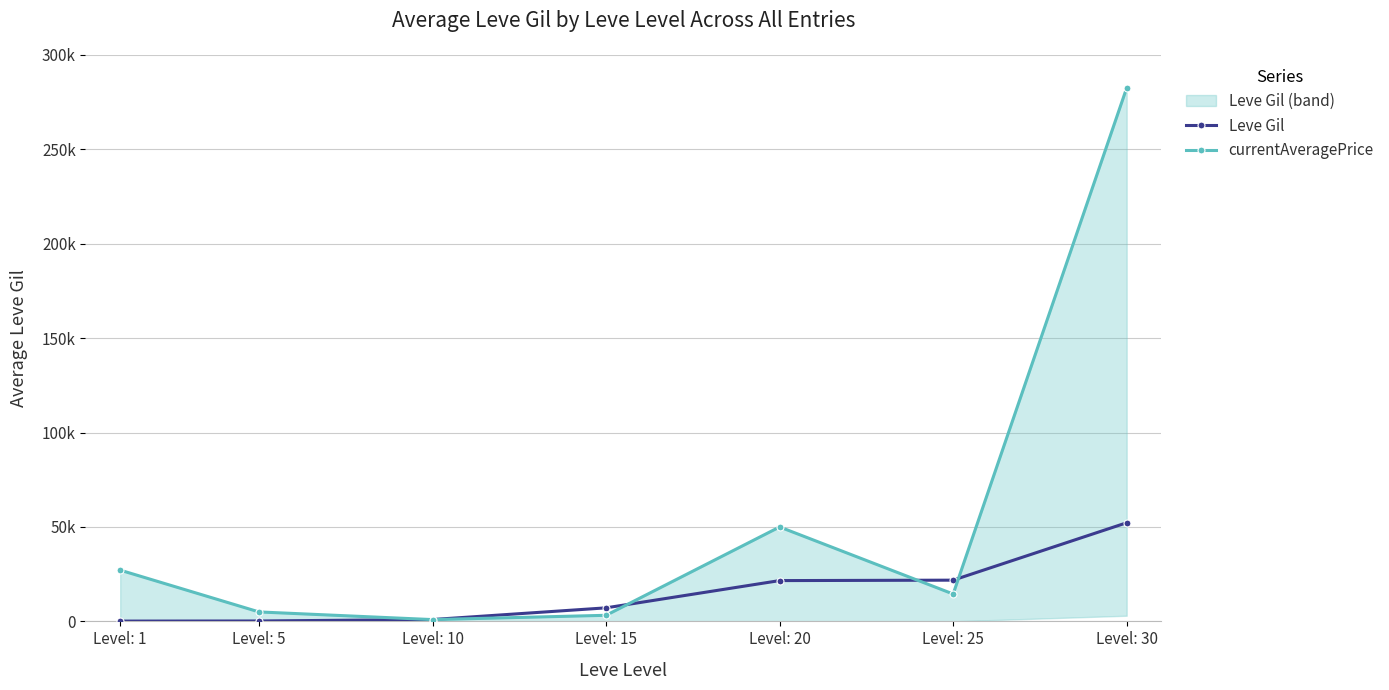

Is it true that Leve Gil equals 25772 at Level: 30?

False